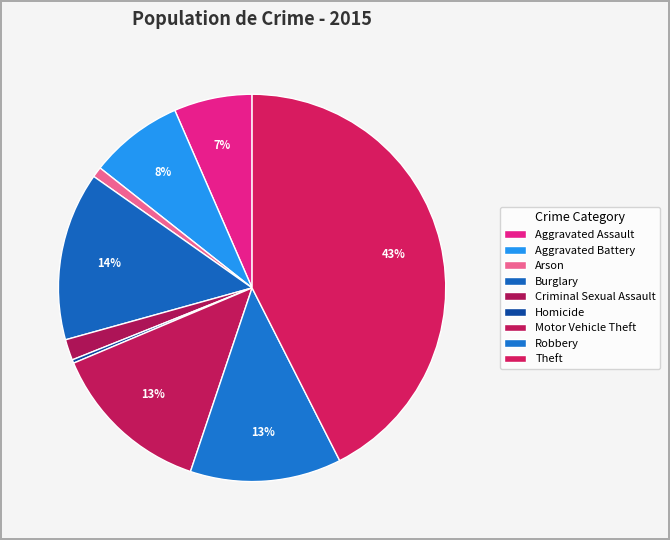

Is there a majority slice in this chart?

No